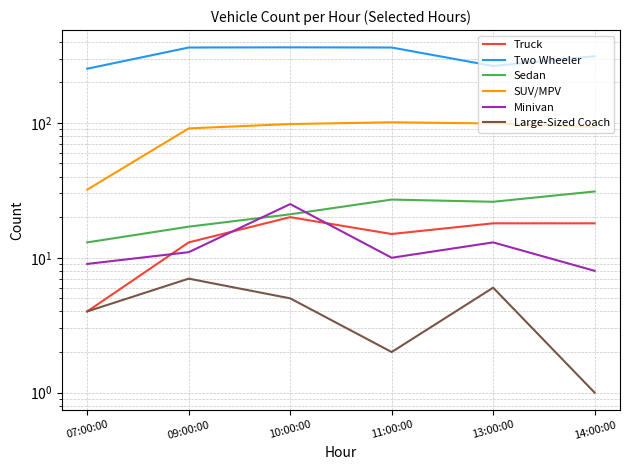

What is the value of the Large-Sized Coach point at the 6th from the left?

1